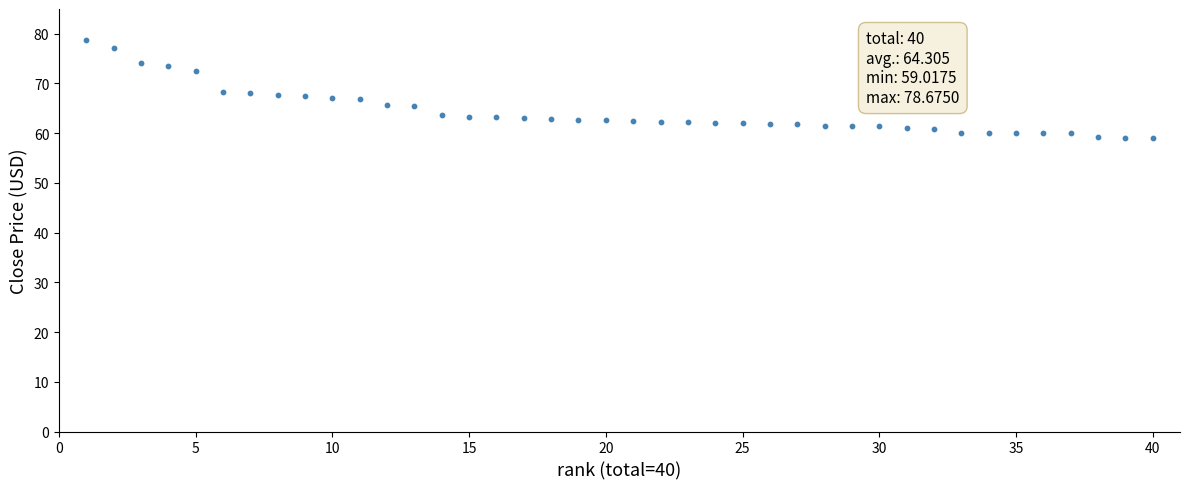

What is the range of Y values (max minus min)?

19.7